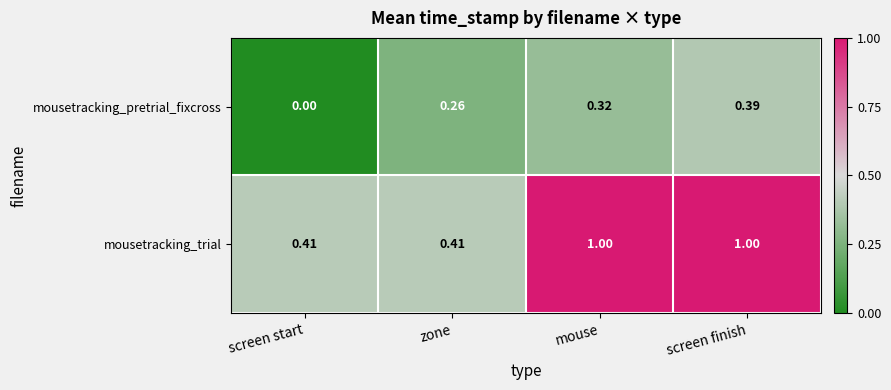

Where is mousetracking_pretrial_fixcross nearest to the value 0?

screen start